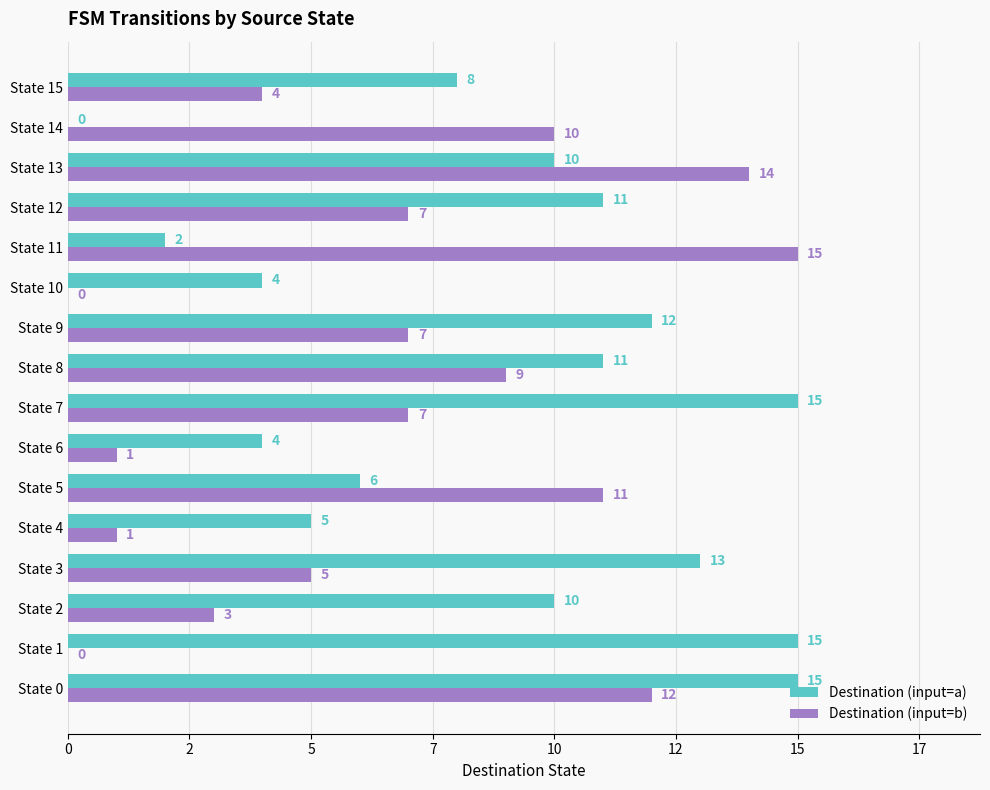

What are all the series names shown in the legend?

Destination (input=a), Destination (input=b)